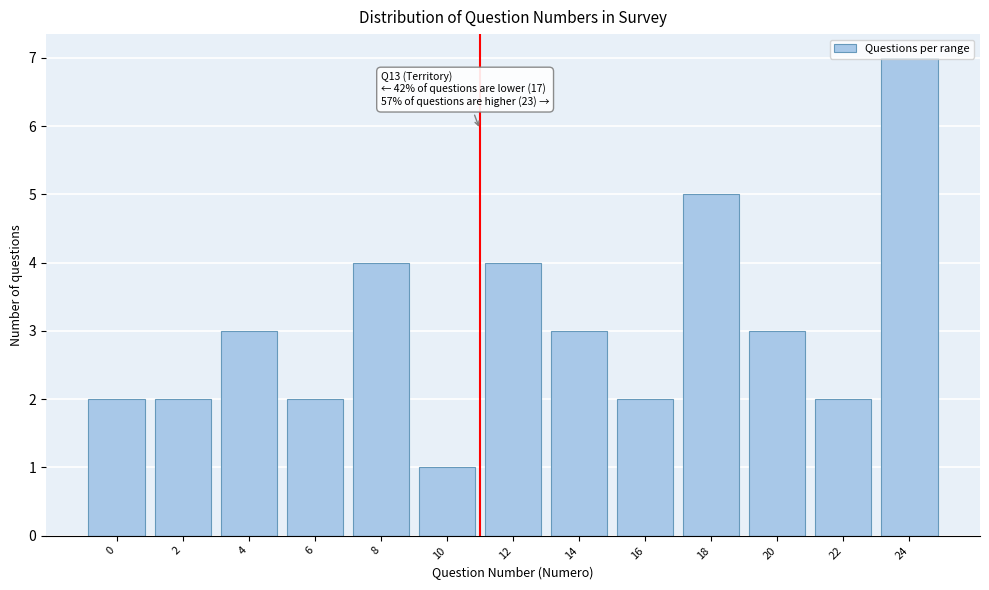

Which label corresponds to the largest value in the chart?

24